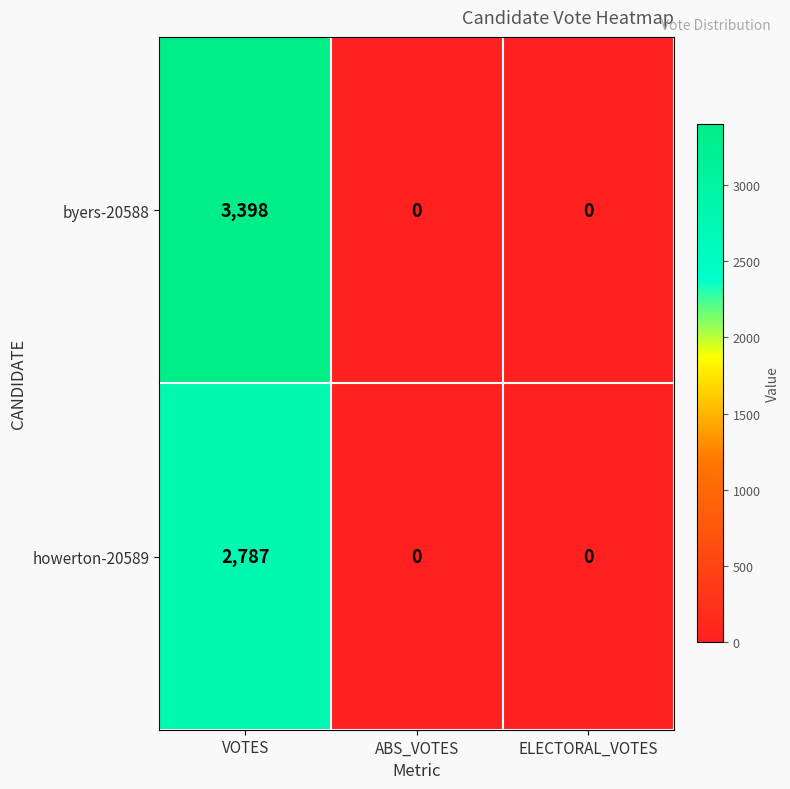

List the series in order of their peak value, highest first.

byers-20588, howerton-20589